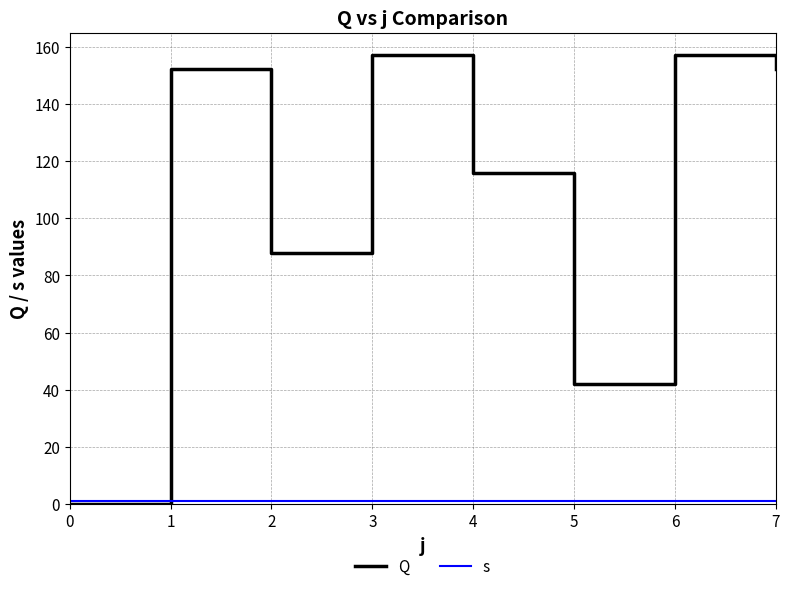

At 2, list the series in order from largest to smallest.

Q, s